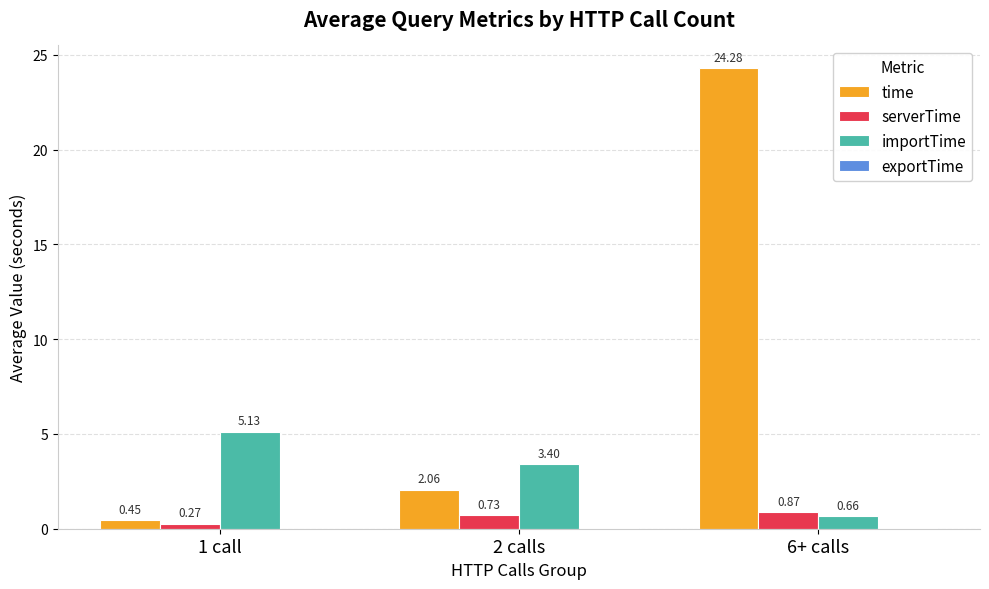

Which series changed the most between 1 call and 6+ calls?

time